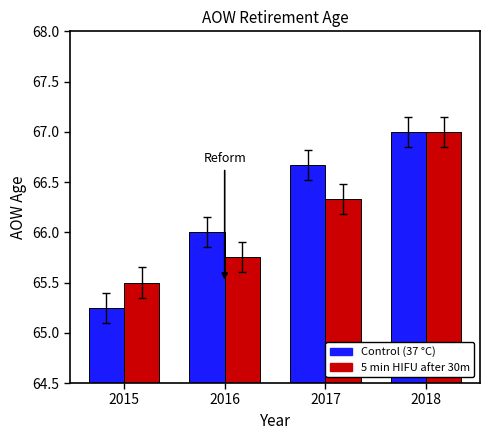

What is the sum of the Control (37 °C) values at 2017 and 2016?

132.7